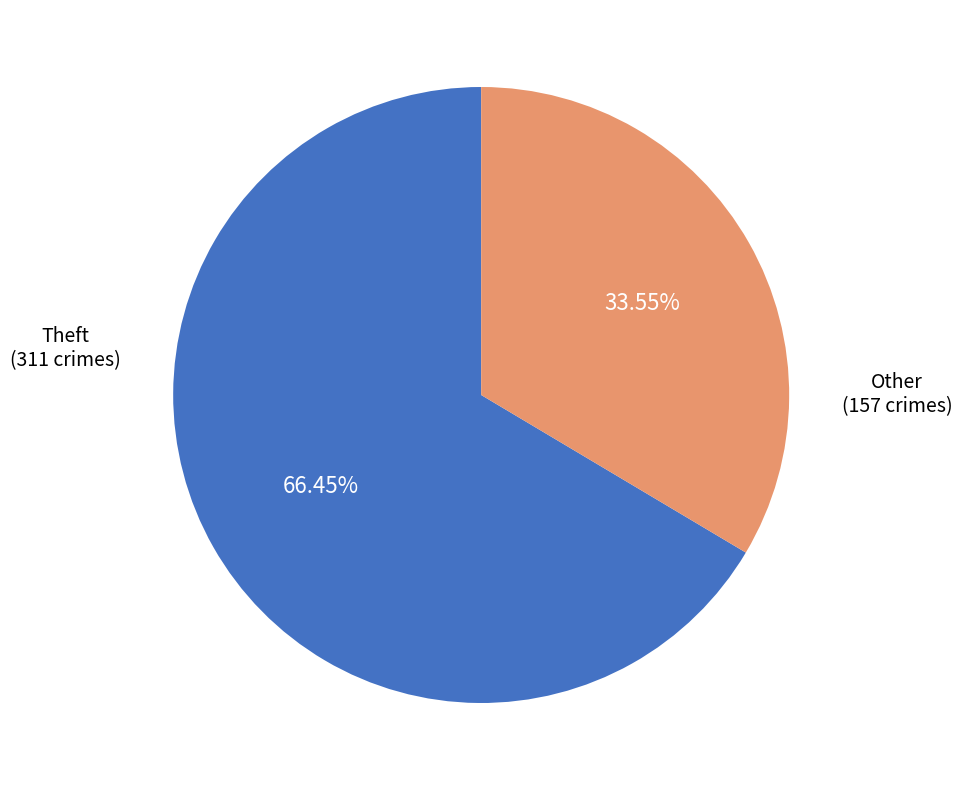

Combined, do Other and Theft account for over 50%?

Yes